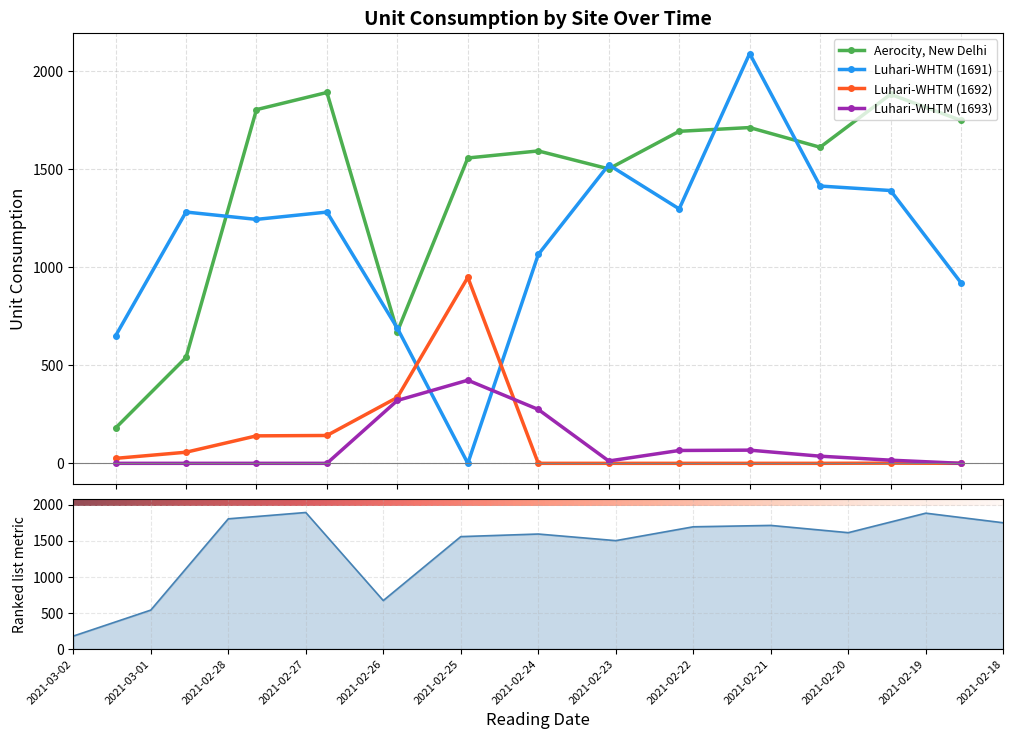

At 2021-02-28, list the series in order from largest to smallest.

Aerocity, New Delhi, Luhari-WHTM (1691), Luhari-WHTM (1692), Luhari-WHTM (1693)